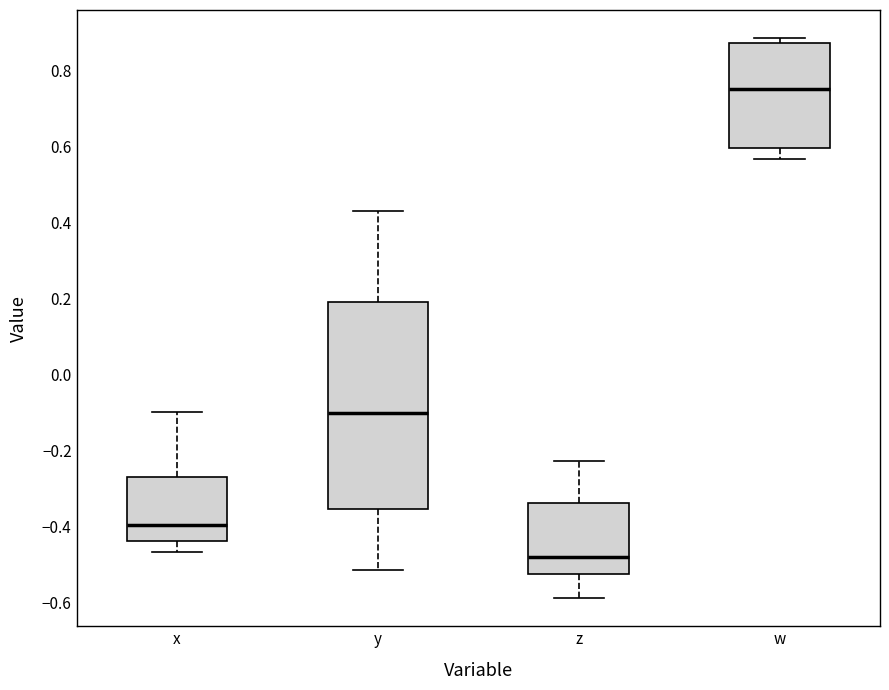

Which box is the tallest, from its lower edge to its upper edge?

y